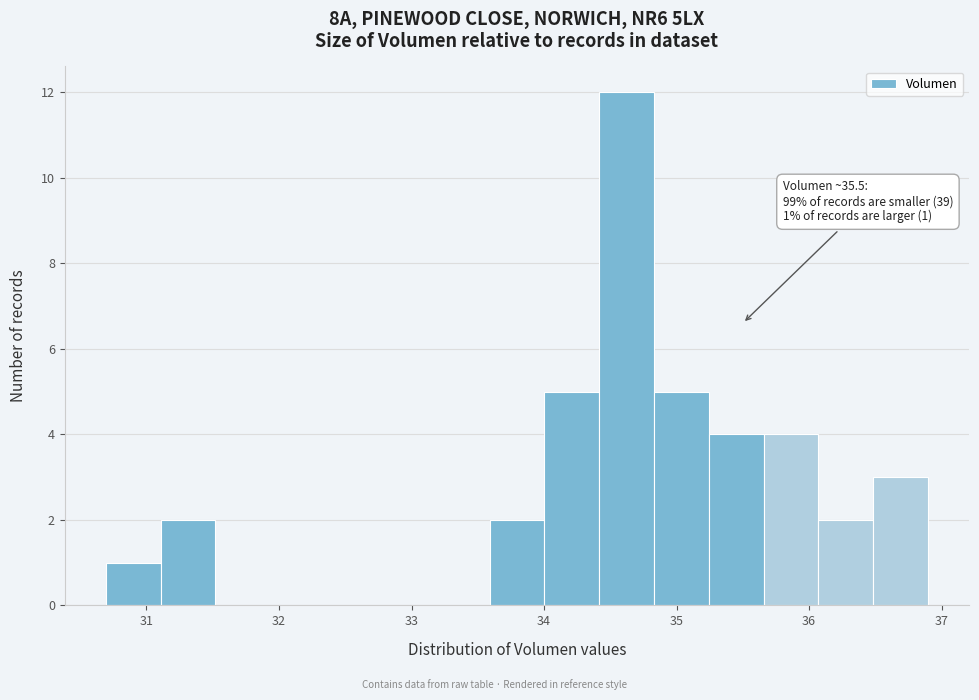

Which range on the x-axis has the tallest bar?

34.4 to 34.8